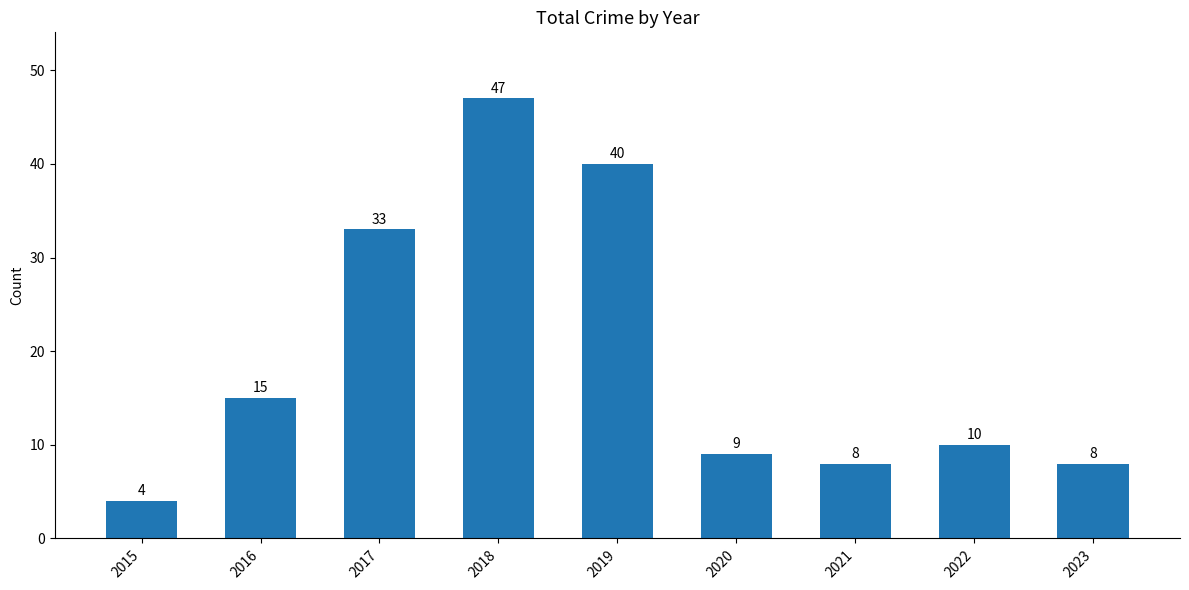

At which label does the data first exceed 10?

2016